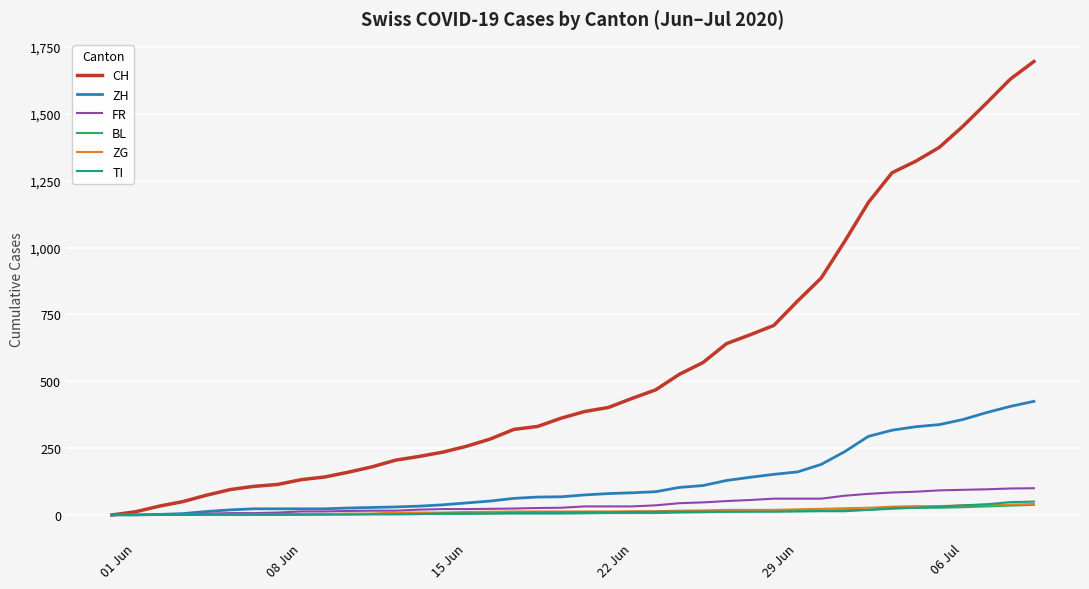

Which series has the largest range (max minus min)?

CH